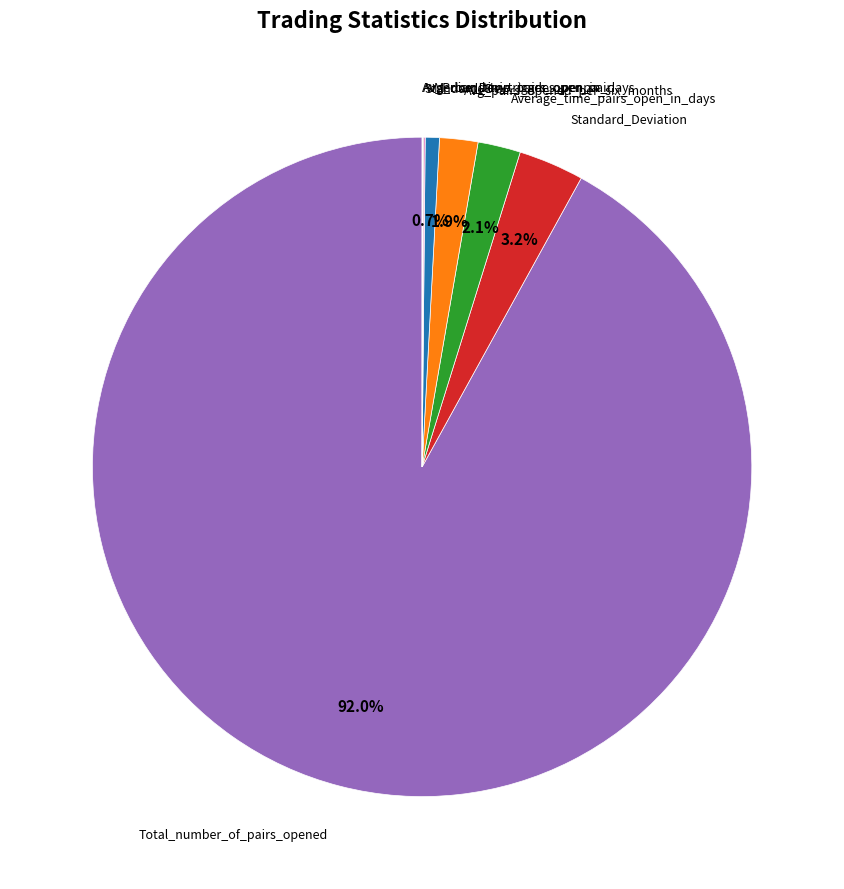

Is there any slice that represents more than half of the pie?

Yes